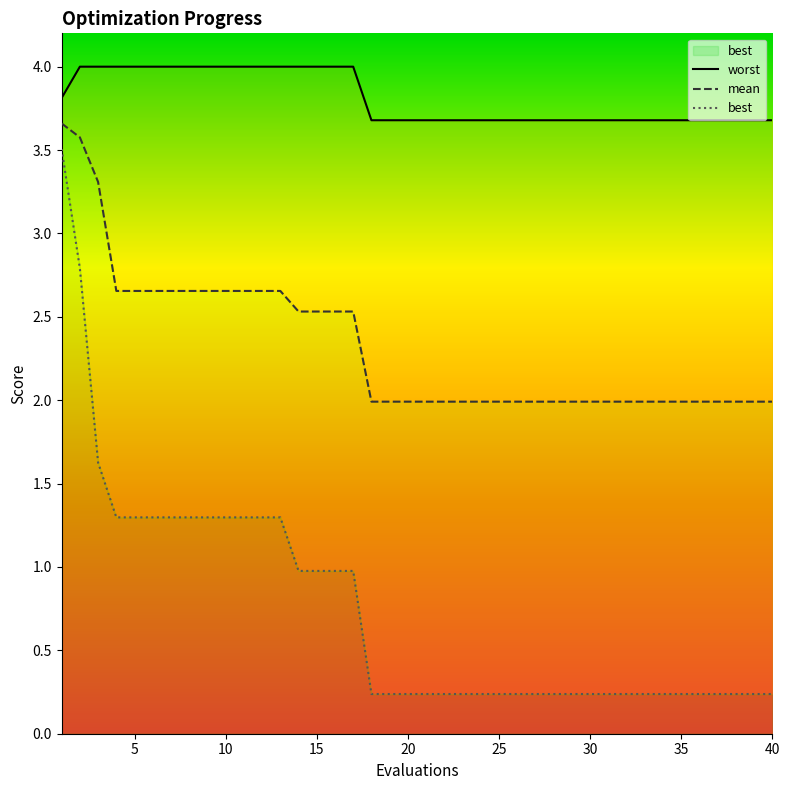

True or false: mean and best cross at least once.

False